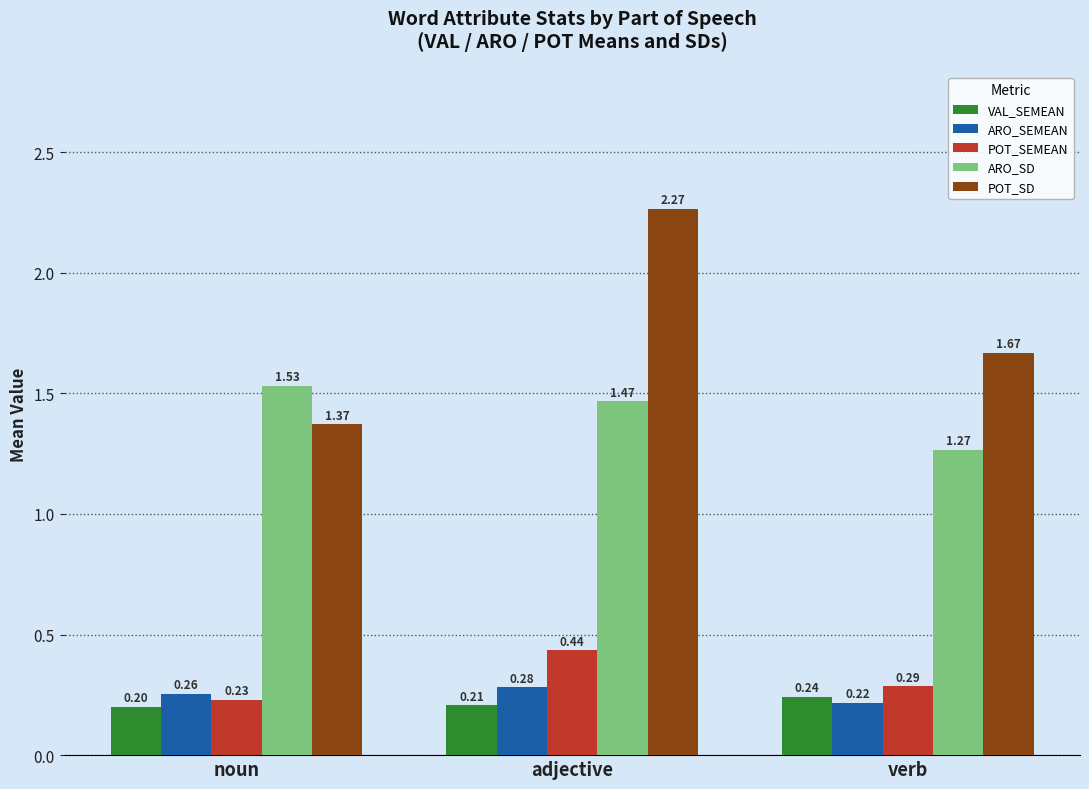

Rank the series at noun from lowest to highest value.

VAL_SEMEAN, POT_SEMEAN, ARO_SEMEAN, POT_SD, ARO_SD